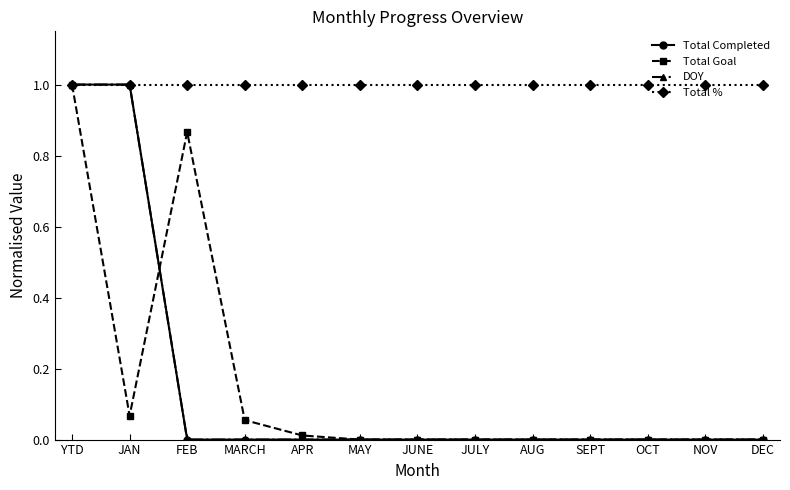

Between JAN and DEC, which is larger?

JAN